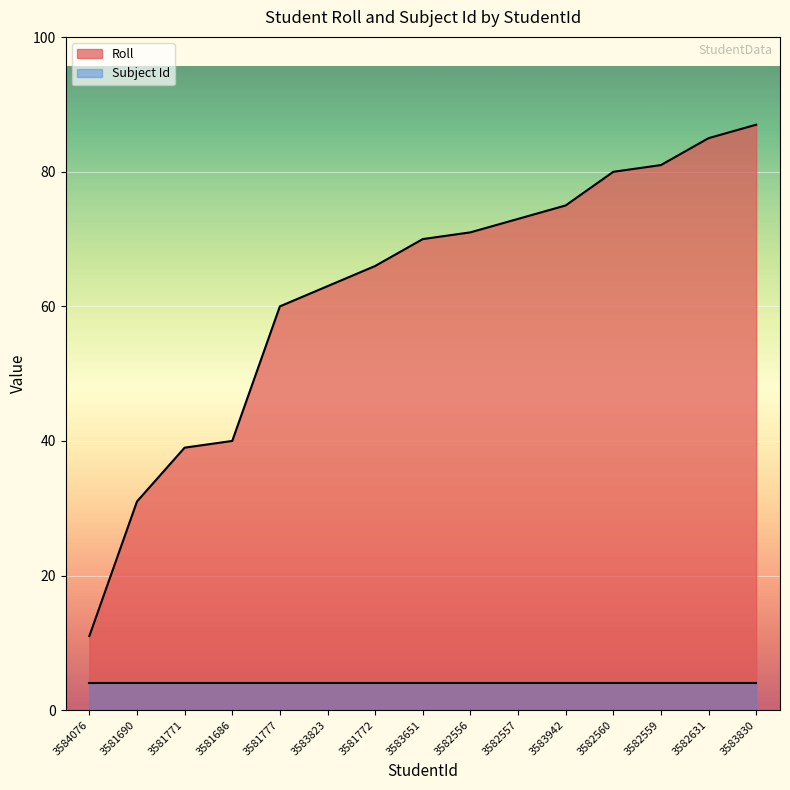

Read the value at 3583830.

87